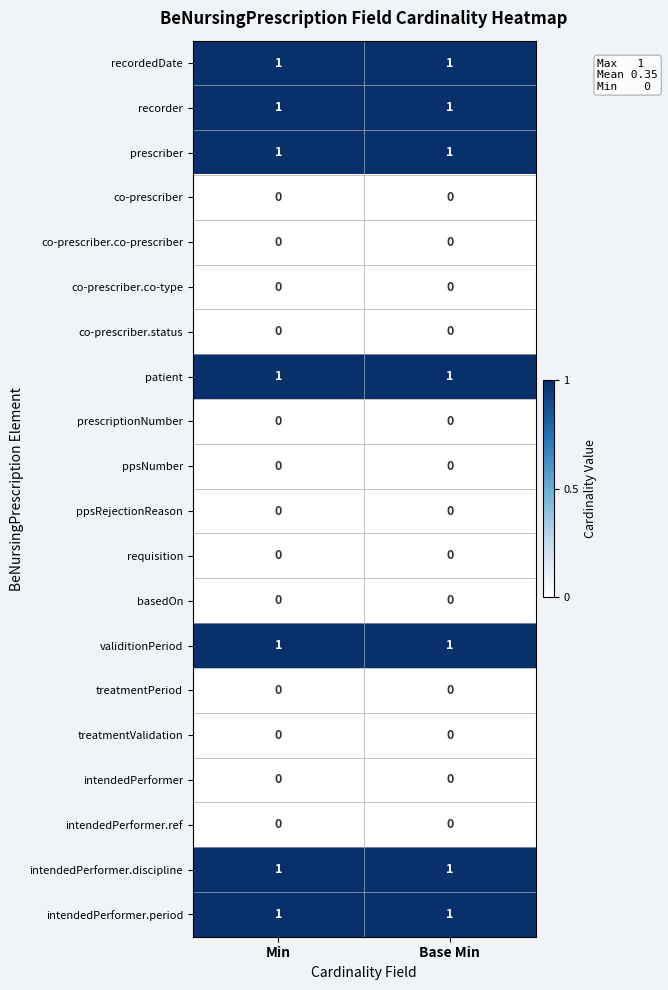

True or false: treatmentValidation has a value of 0 at Min.

True